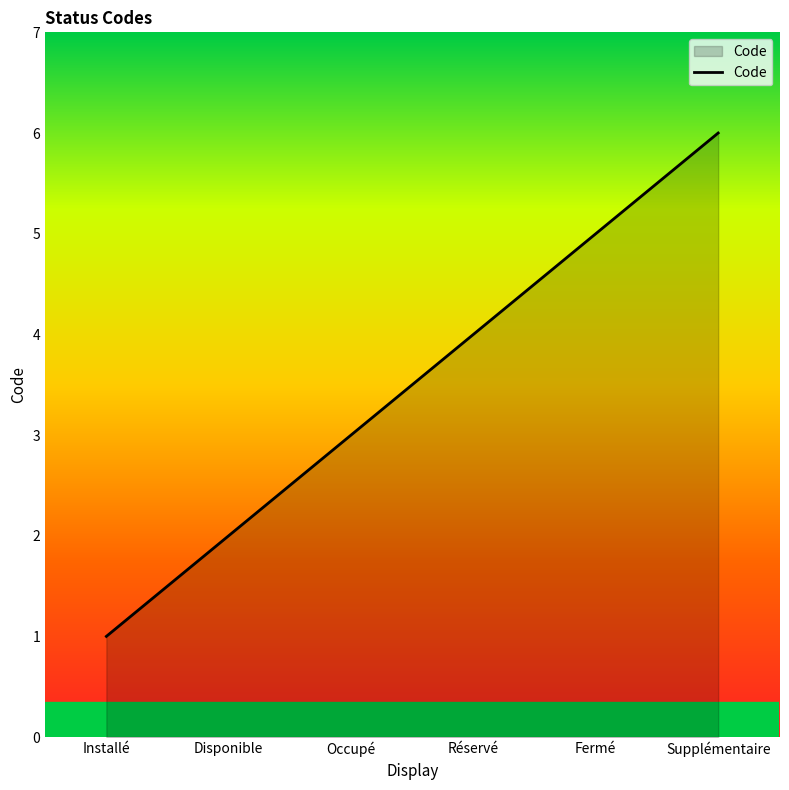

Which has a higher value, Installé or Disponible?

Disponible